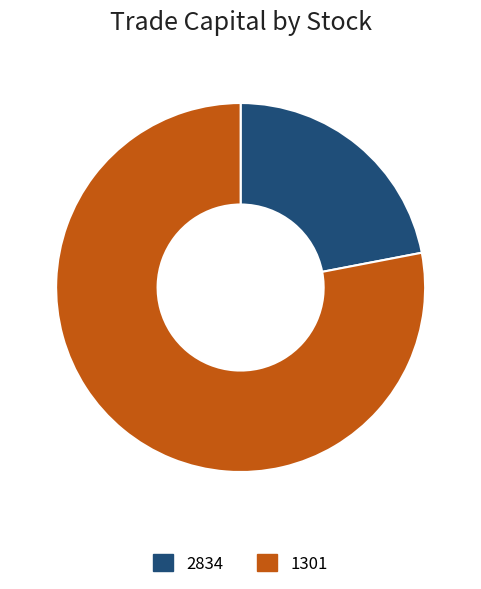

What is the majority slice?

1301